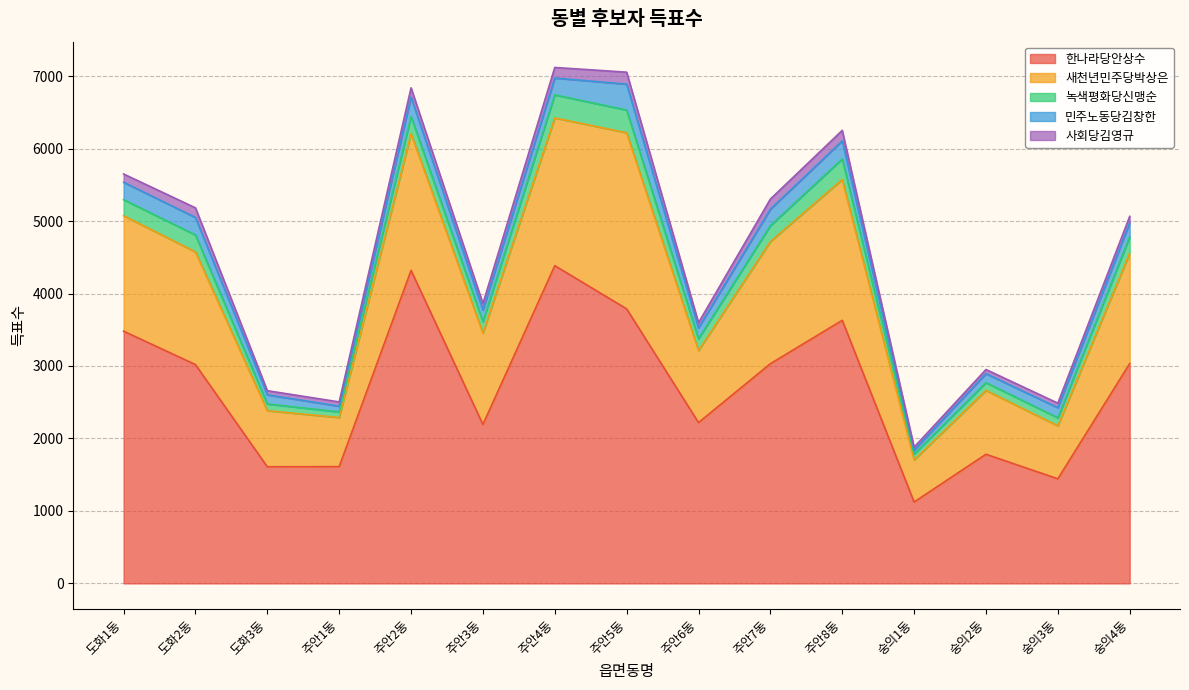

True or false: 녹색평화당신맹순 and 새천년민주당박상은 intersect in this chart.

False